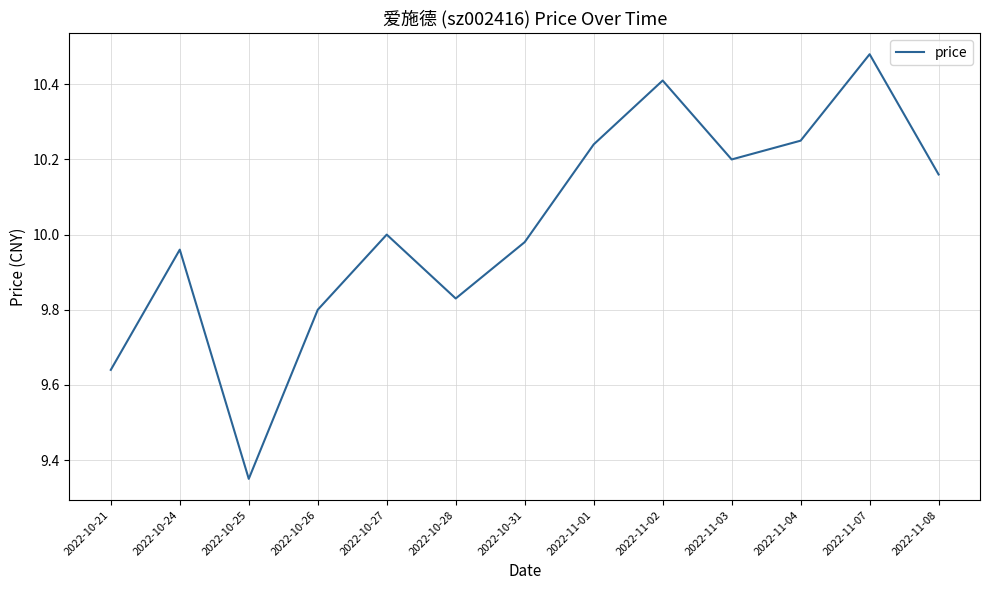

Which has a higher value, 2022-11-02 or 2022-10-31?

2022-11-02